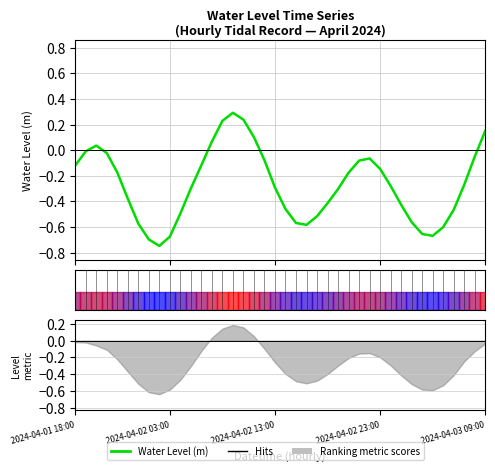

What is the label of the 16th point from the left?

15